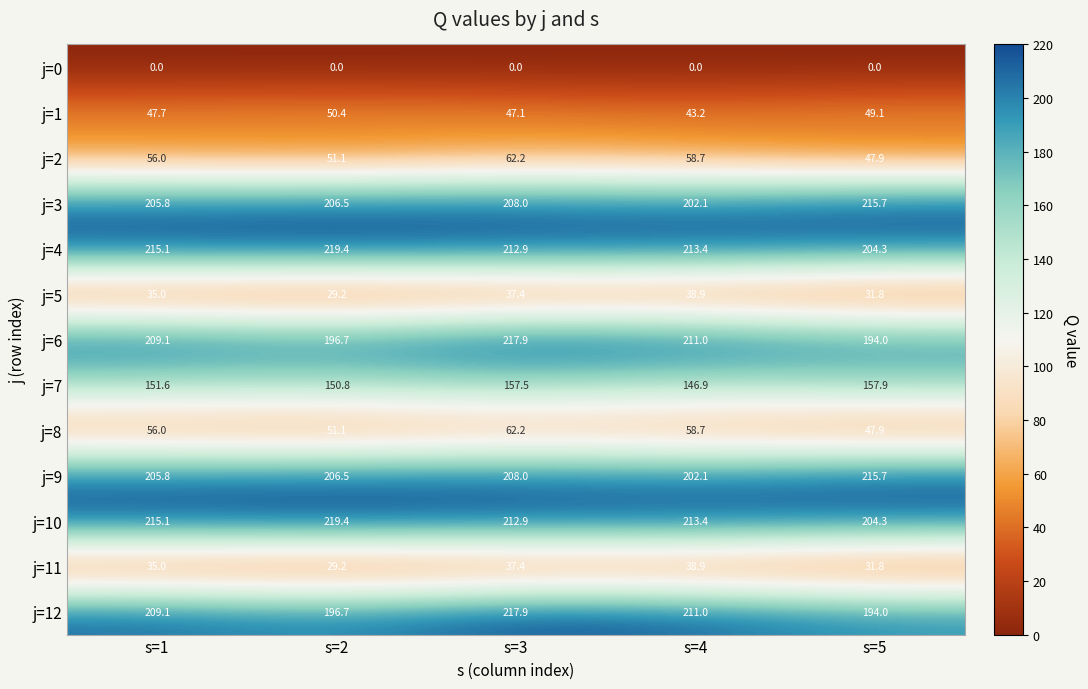

What is the difference between the maximum and minimum values in the j=5 series?

9.7